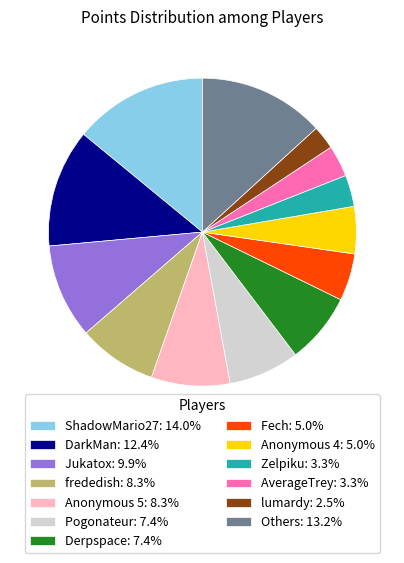

Approximately how many times larger is the value at Anonymous 5: 8.3% compared to frededish: 8.3%?

1.0